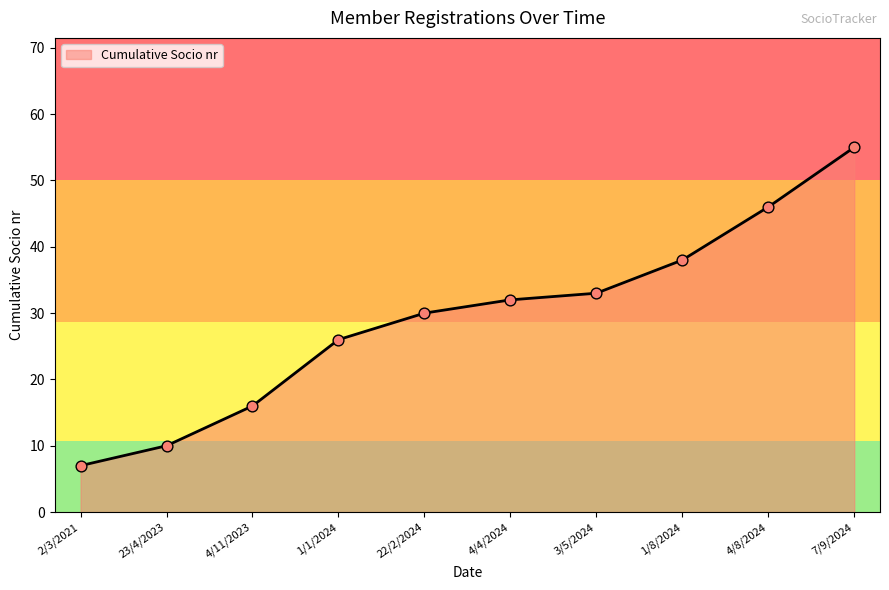

Which has a higher value, 2/3/2021 or 23/4/2023?

23/4/2023